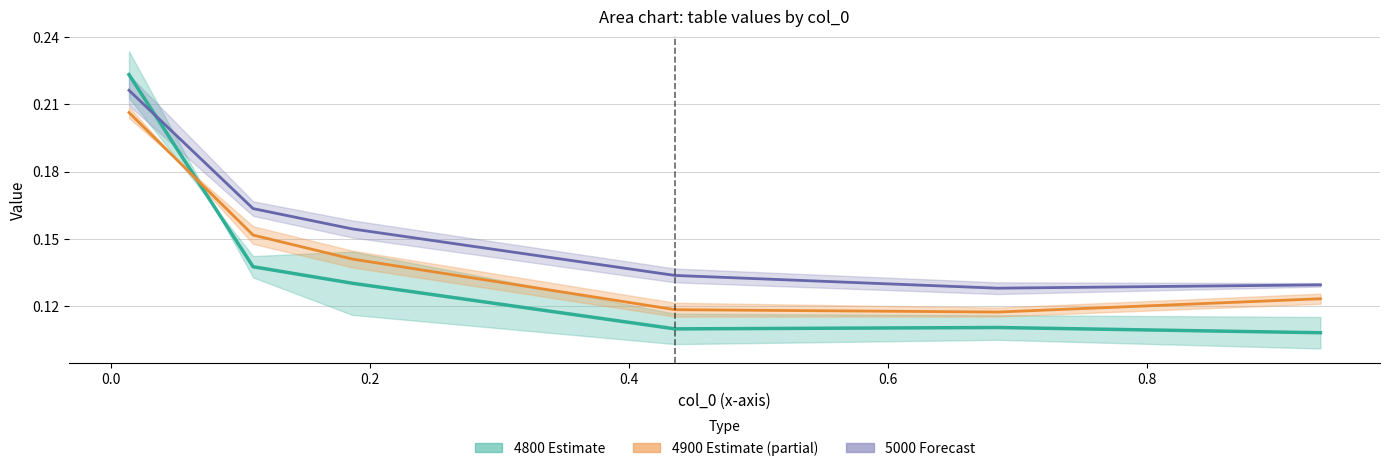

Is it true that 5000 (Forecast) equals 0.2 at 0.6?

False